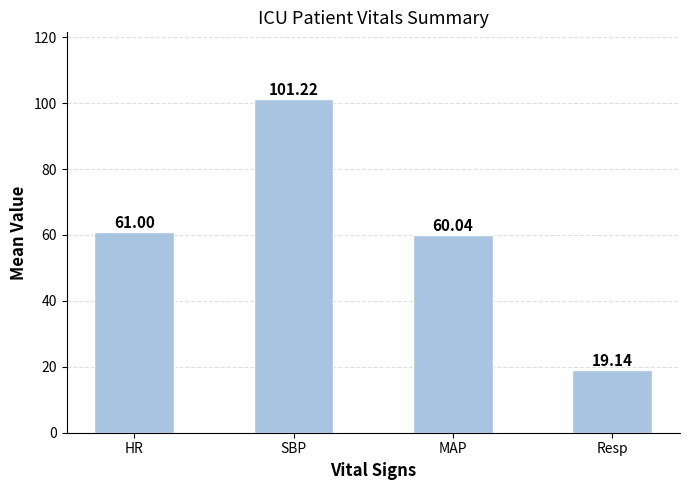

What position from the left is HR?

1